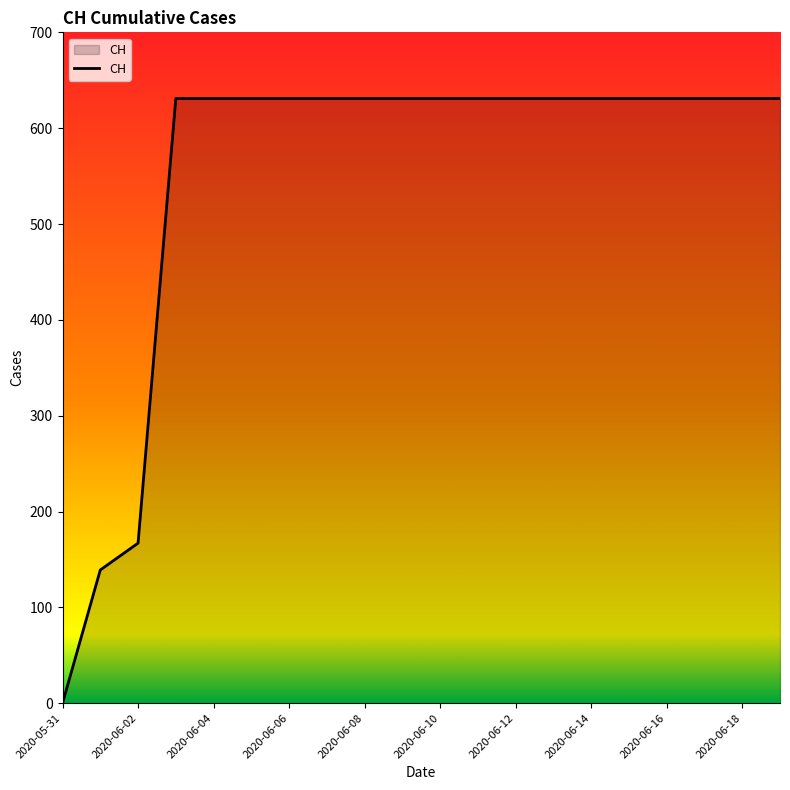

What is the difference between the maximum and minimum values?

631